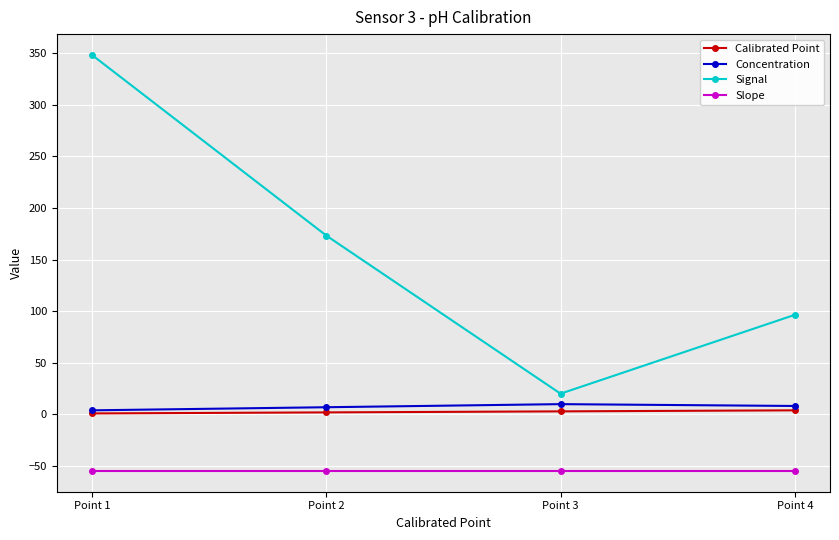

What is the maximum value for Concentration?

10.0